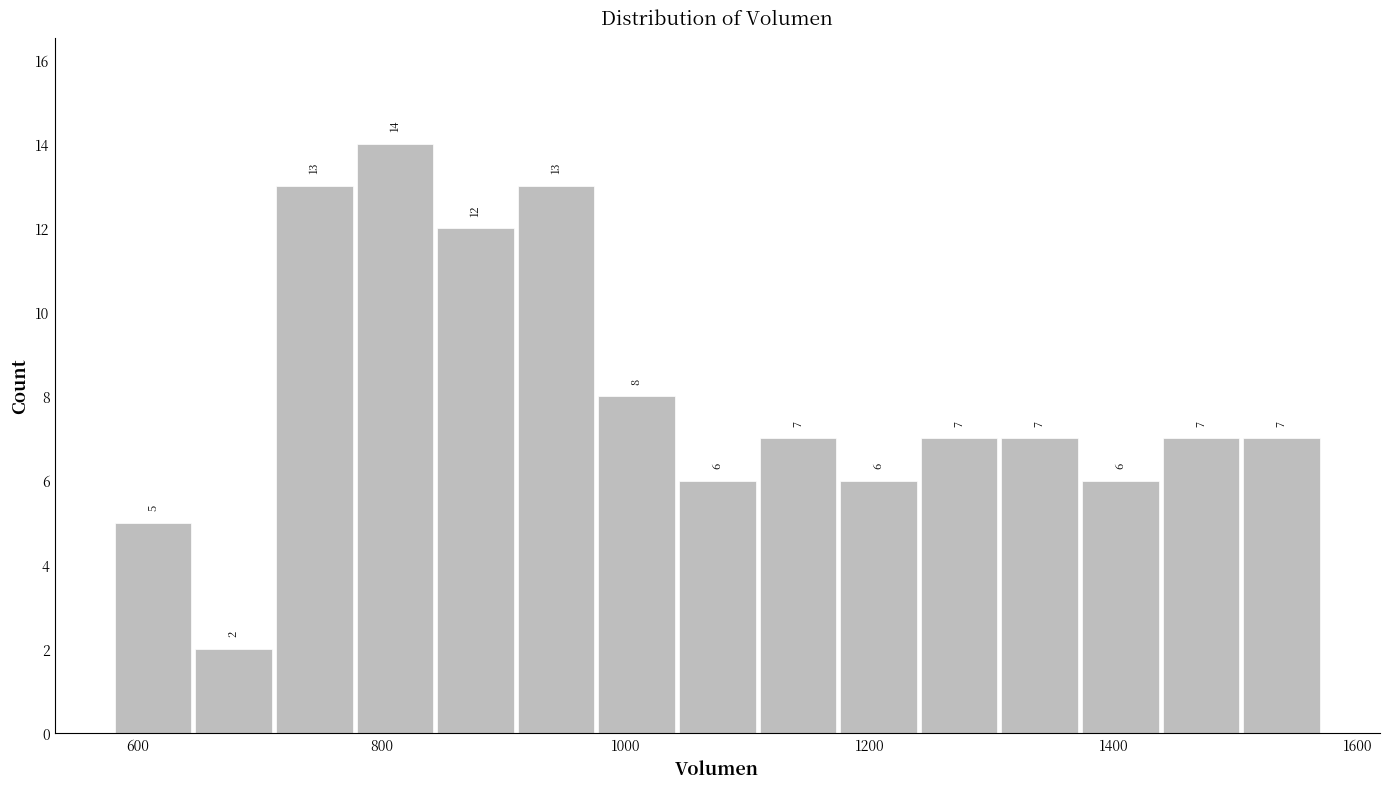

Around what value on the x-axis is the tallest bar? Give the approximate position of its centre, as read against the axis.

820